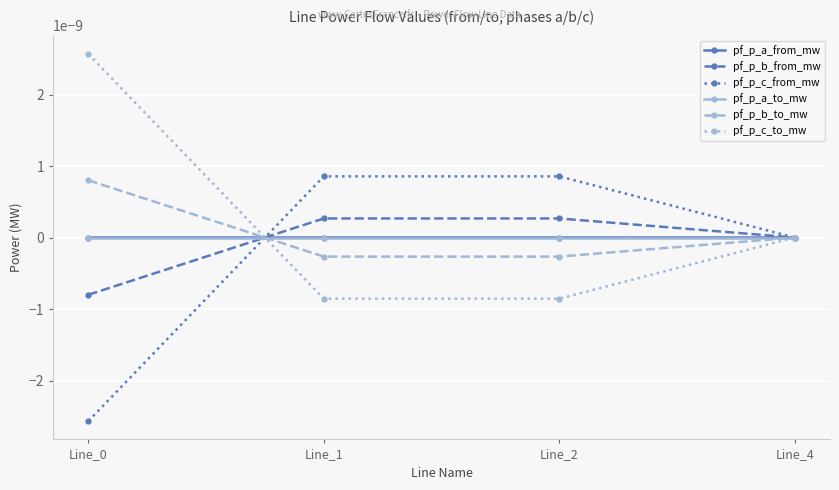

Is the value of pf_p_a_to_mw at Line_2 greater than the value of pf_p_a_from_mw at Line_2?

Yes